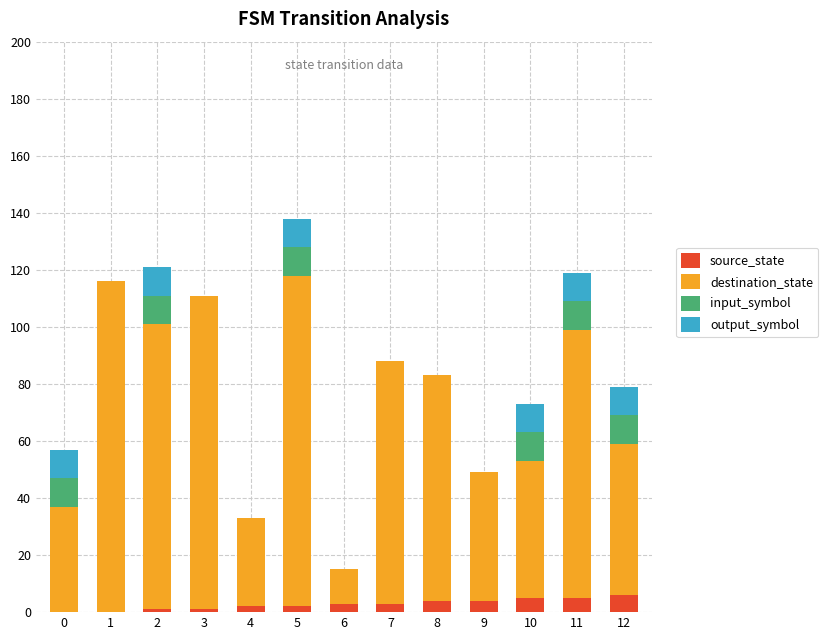

The source_state series shows 3 at 6. True or false?

True